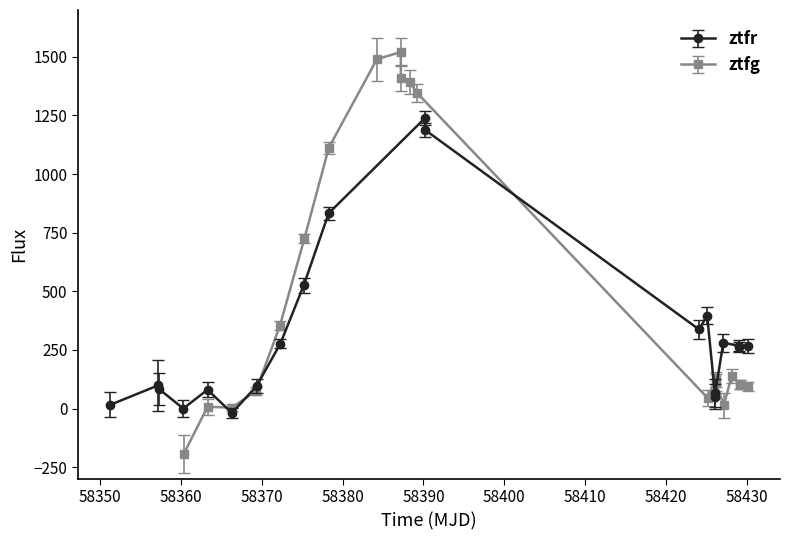

True or false: ztfr has more than 1 points higher than both neighbors.

True